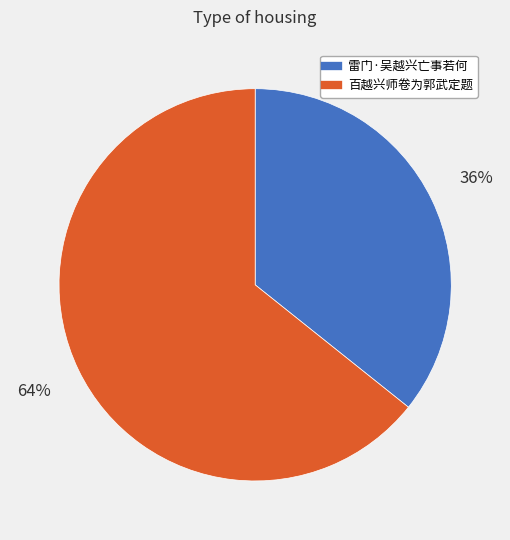

Between 雷门·吴越兴亡事若何 and 百越兴师卷为郭武定题, which is larger?

百越兴师卷为郭武定题